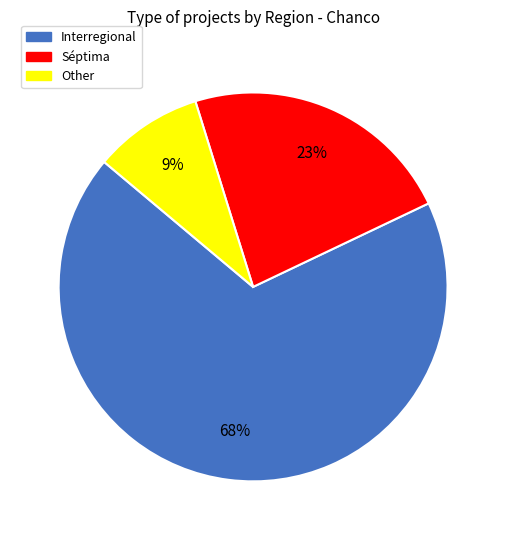

Which slice is the largest?

Interregional